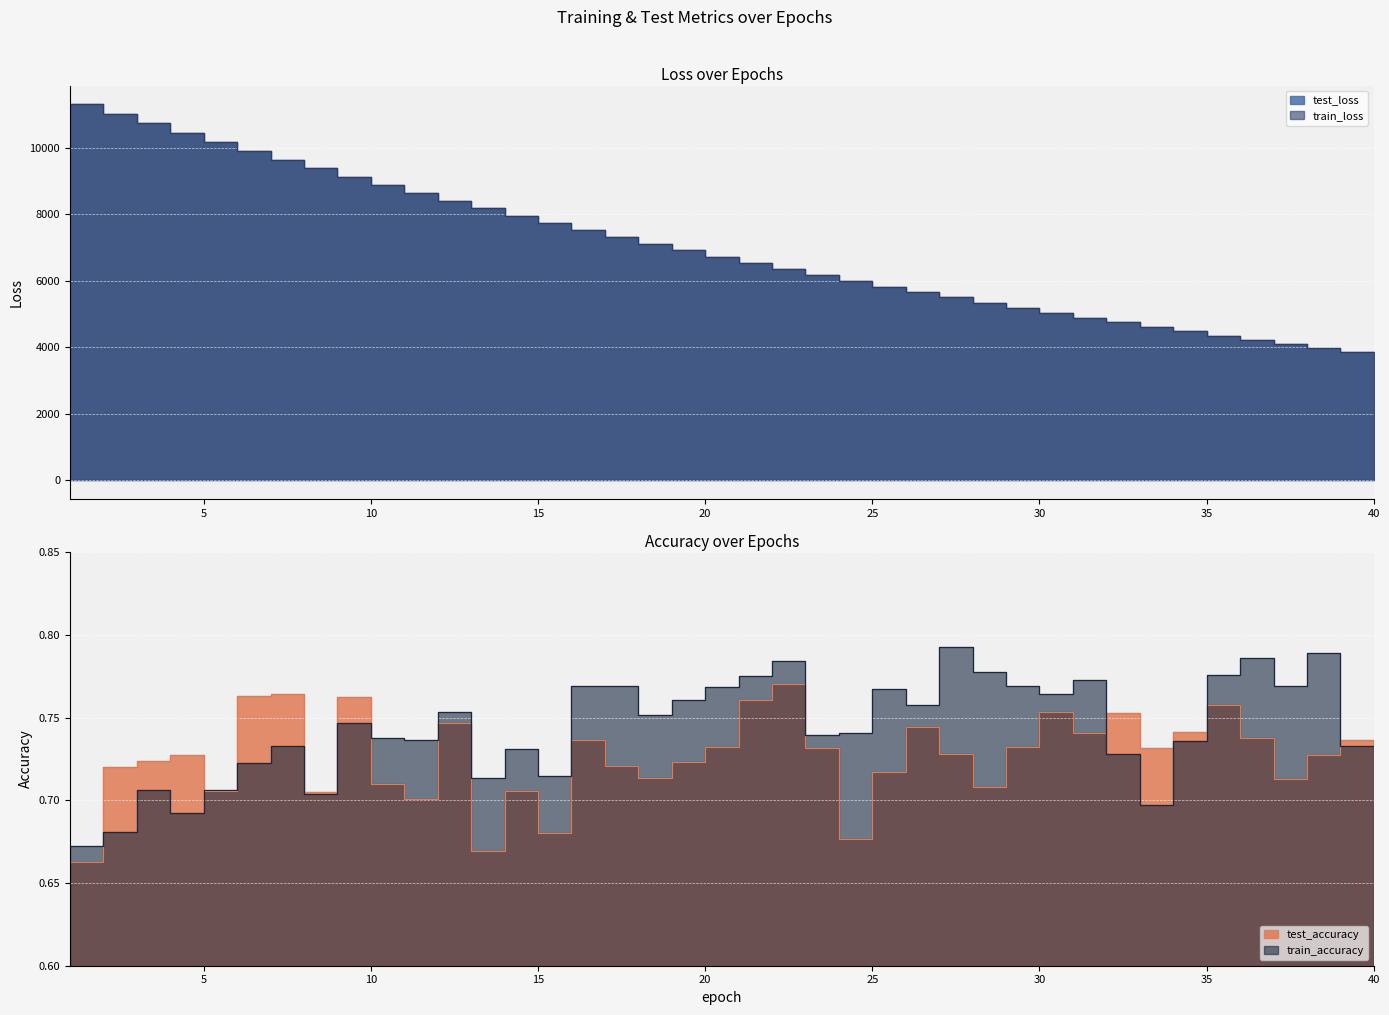

What is the value of the test_accuracy point at the 21st from the left?

0.8